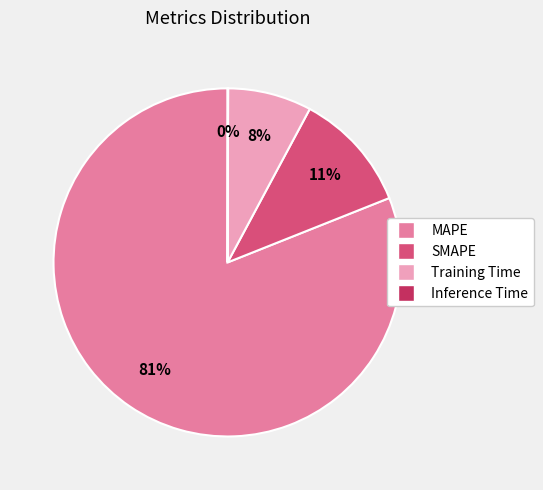

Which has a higher value, Training Time or MAPE?

MAPE